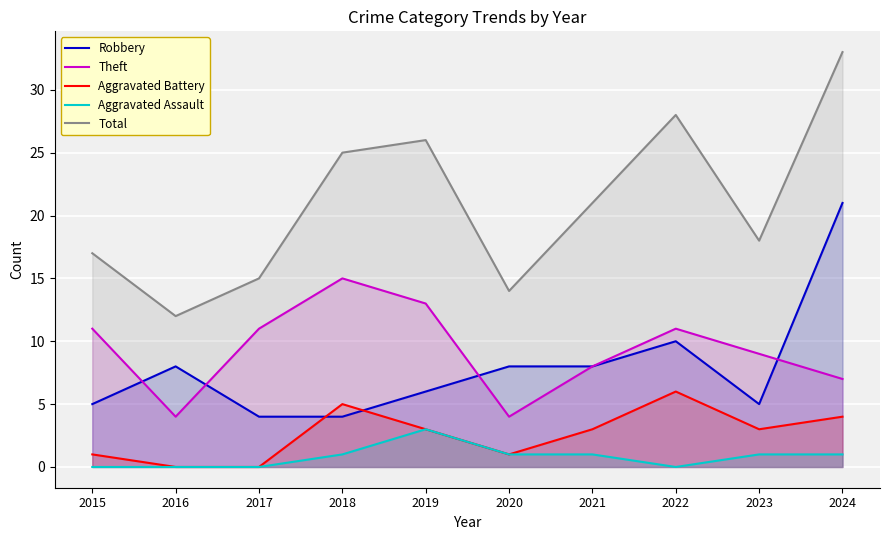

Reading left to right, what are all the values shown in this chart?

Robbery: 5	8	4	4	6	8	8	10	5	21
Theft: 11	4	11	15	13	4	8	11	9	7
Aggravated Battery: 1	0	0	5	3	1	3	6	3	4
Aggravated Assault: 0	0	0	1	3	1	1	0	1	1
Total: 17	12	15	25	26	14	21	28	18	33